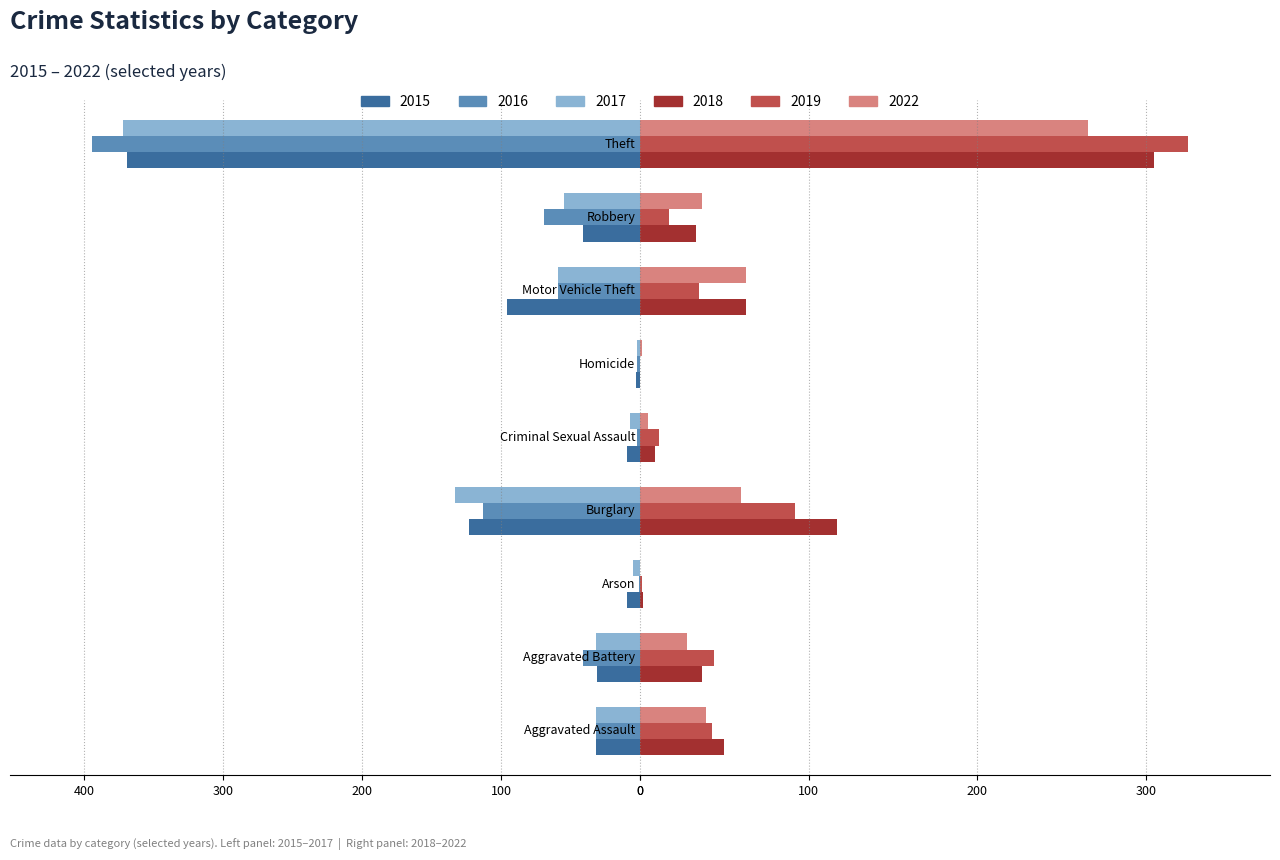

Which label corresponds to the largest value in the chart?

Theft